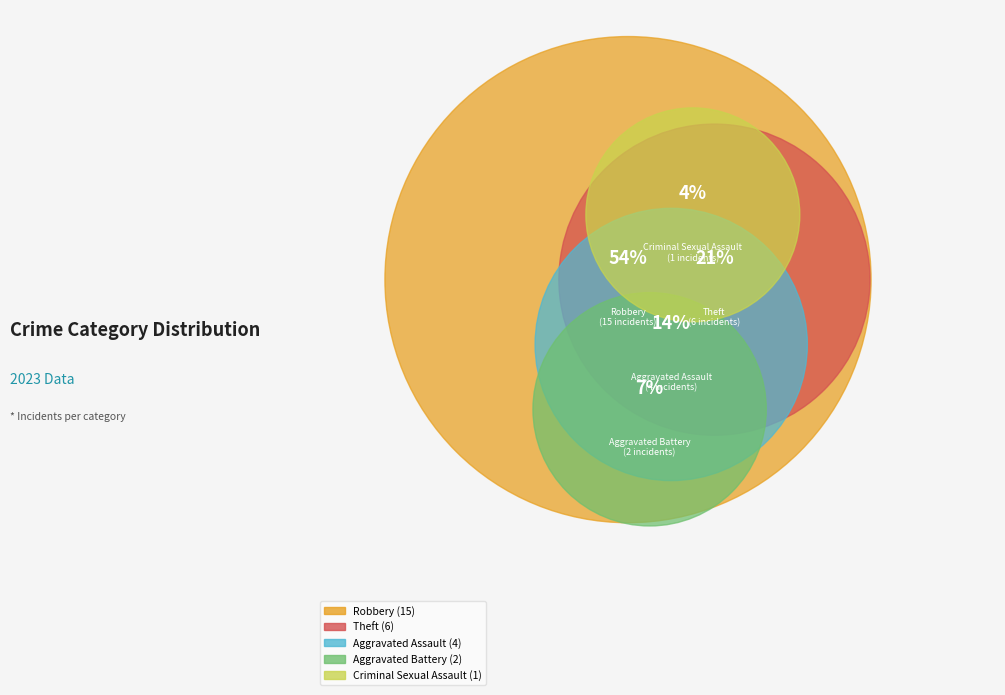

The Aggravated Battery slice represents 7% of the pie. True or false?

True